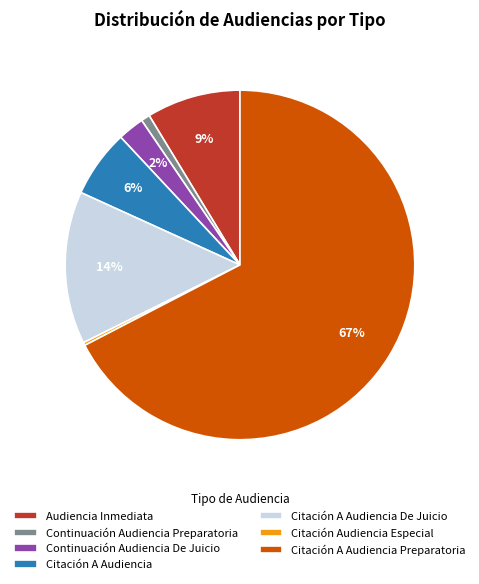

The Continuación Audiencia De Juicio slice represents 2% of the pie. True or false?

True